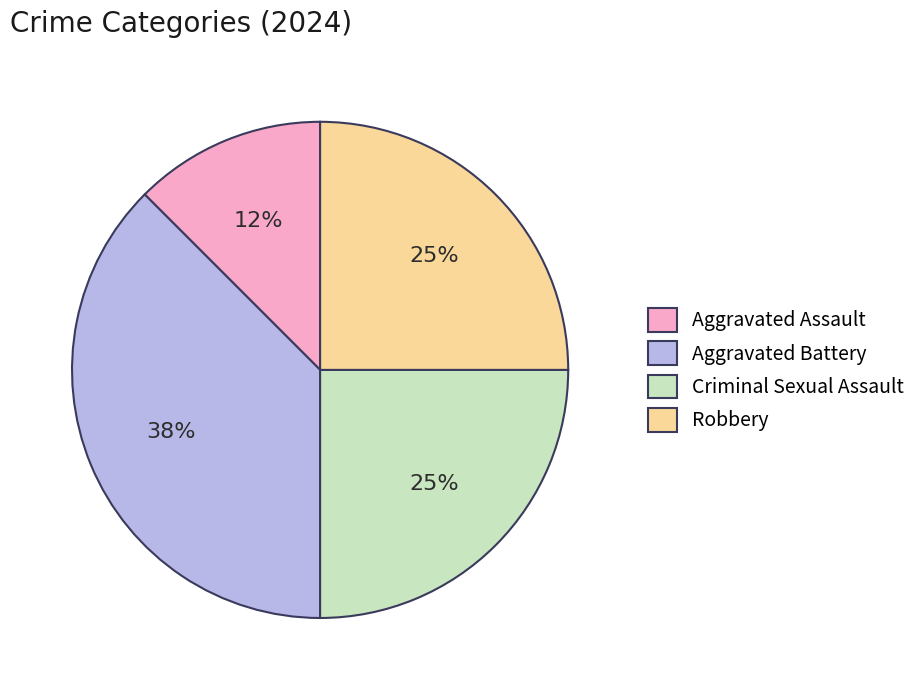

Which has a higher value, Robbery or Aggravated Battery?

Aggravated Battery